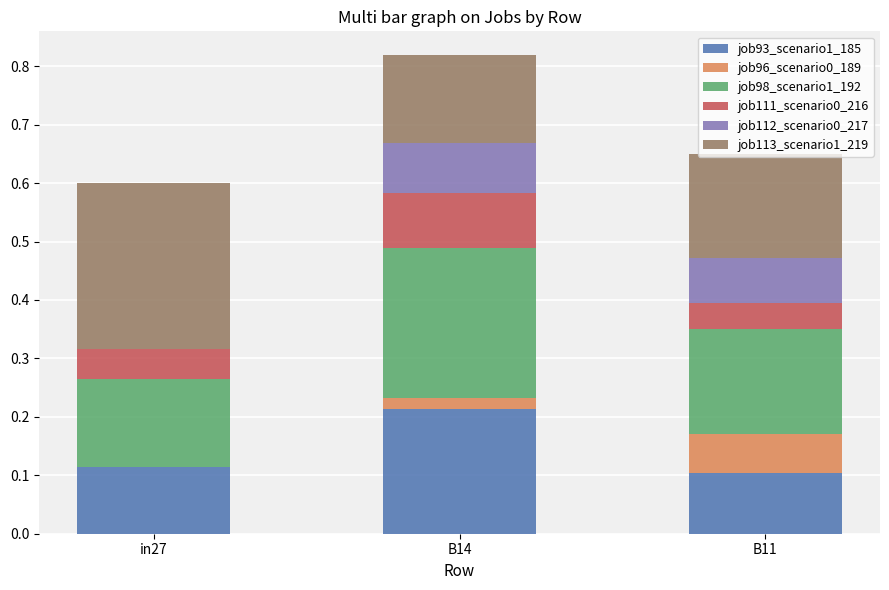

Is it true that job93_scenario1_185 equals 0.1 at B14?

False